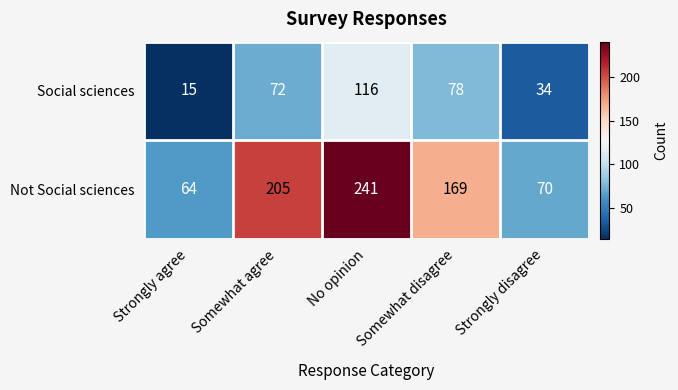

Rank the categories by Social sciences value from lowest to highest.

Strongly agree, Strongly disagree, Somewhat agree, Somewhat disagree, No opinion